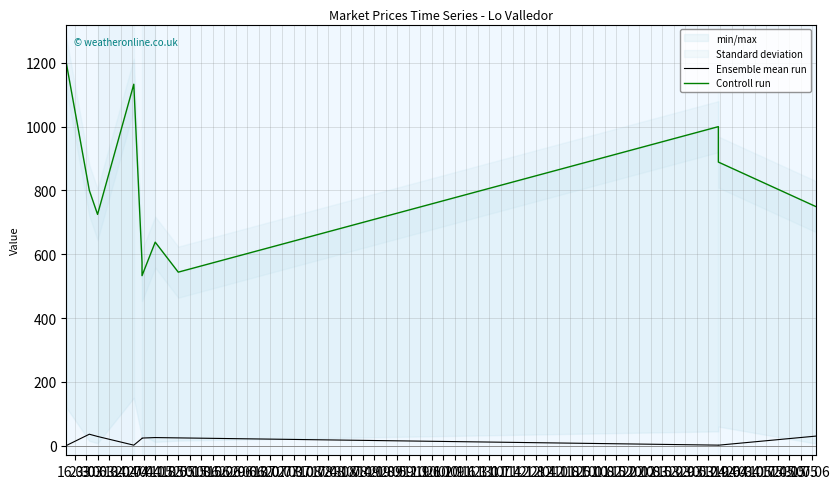

True or false: Ensemble mean run and Controll run cross at least once.

False